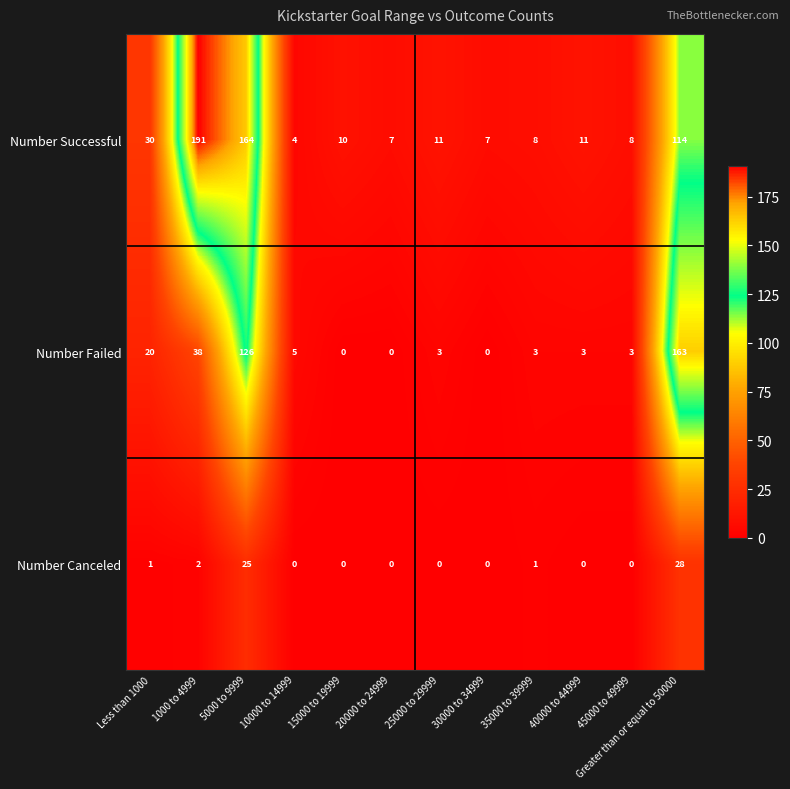

What is the difference between the highest and lowest values at 40000 to 44999?

11